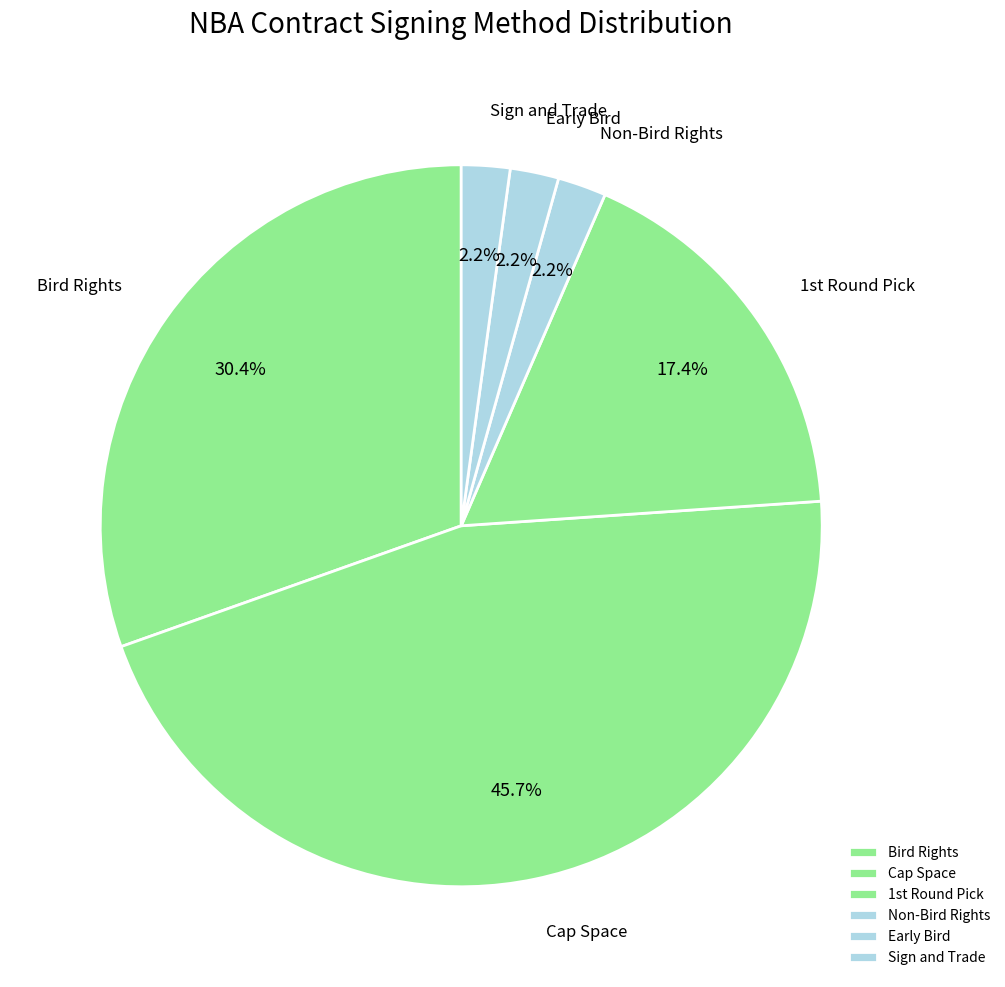

Count the number of slices in the pie.

6